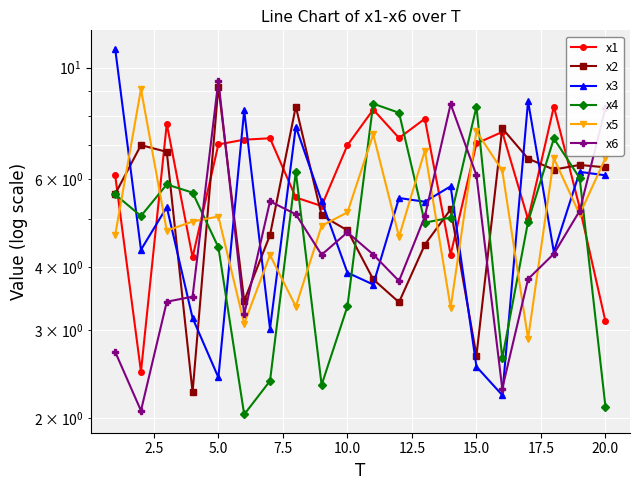

What is the maximum value shown in the chart?

10.9